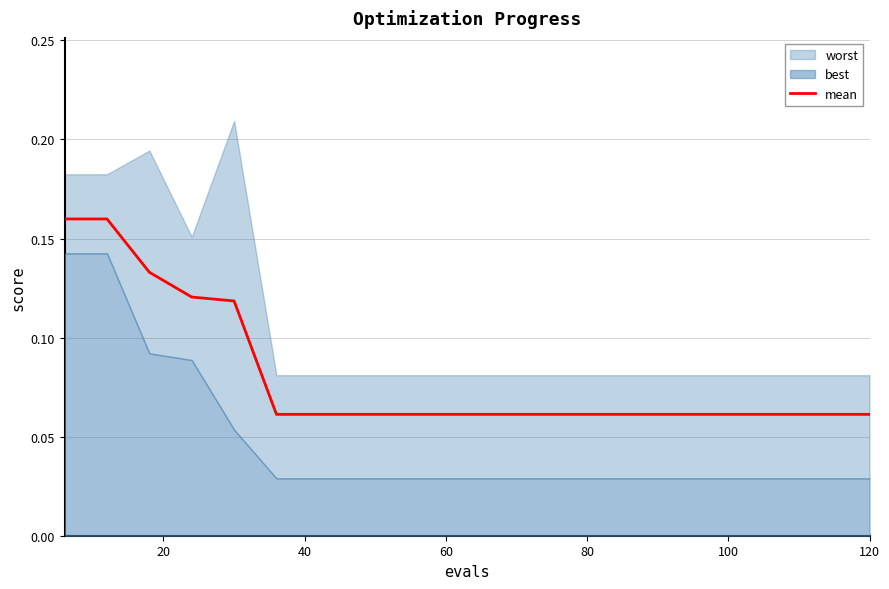

Count the values in the range 0 to 1.

20